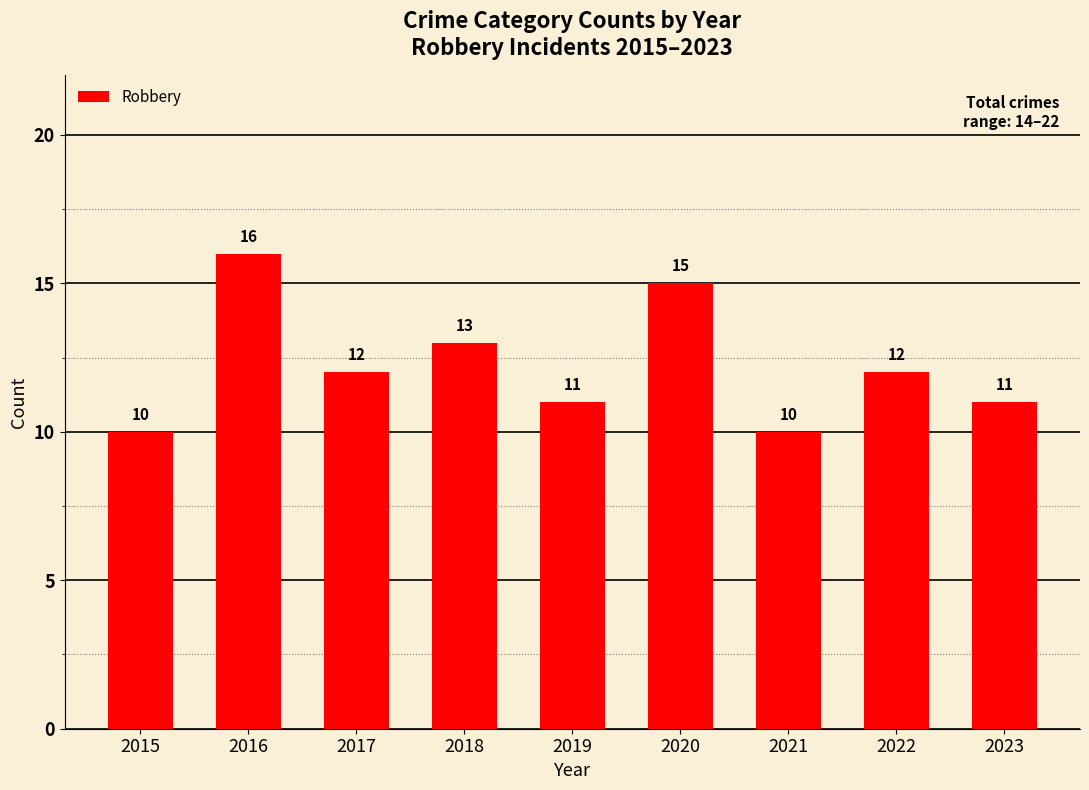

What is the maximum value shown in the chart?

16